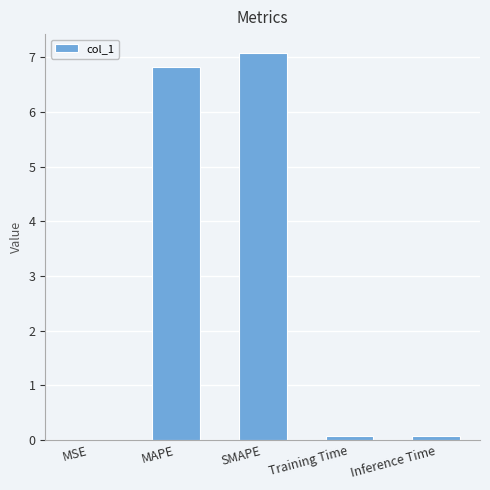

What is the approximate value at SMAPE?

7.1